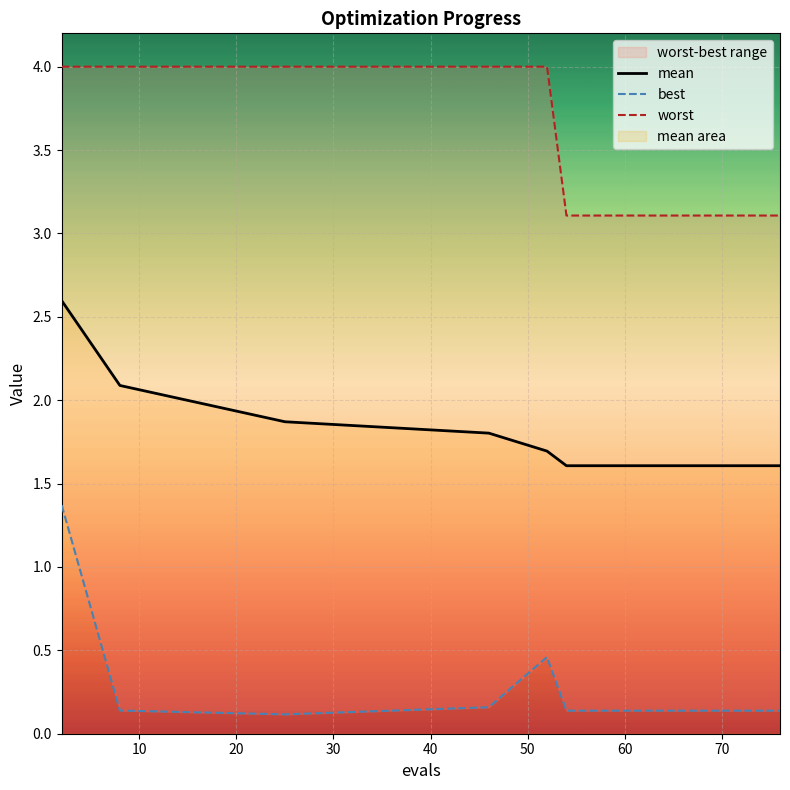

What are all the series names shown in the legend?

mean, best, worst